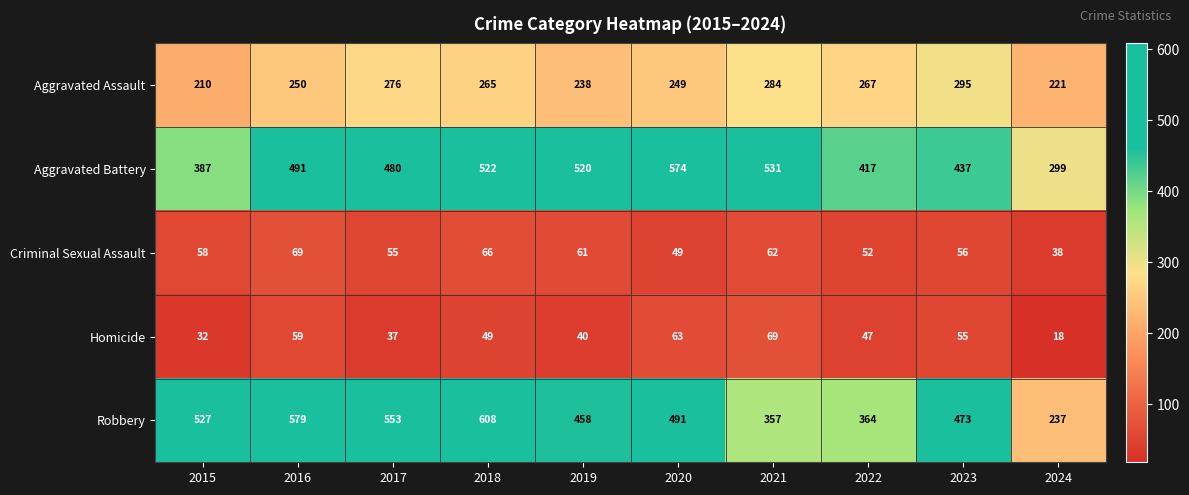

The value of Criminal Sexual Assault at 2020 is 87. True or false?

False